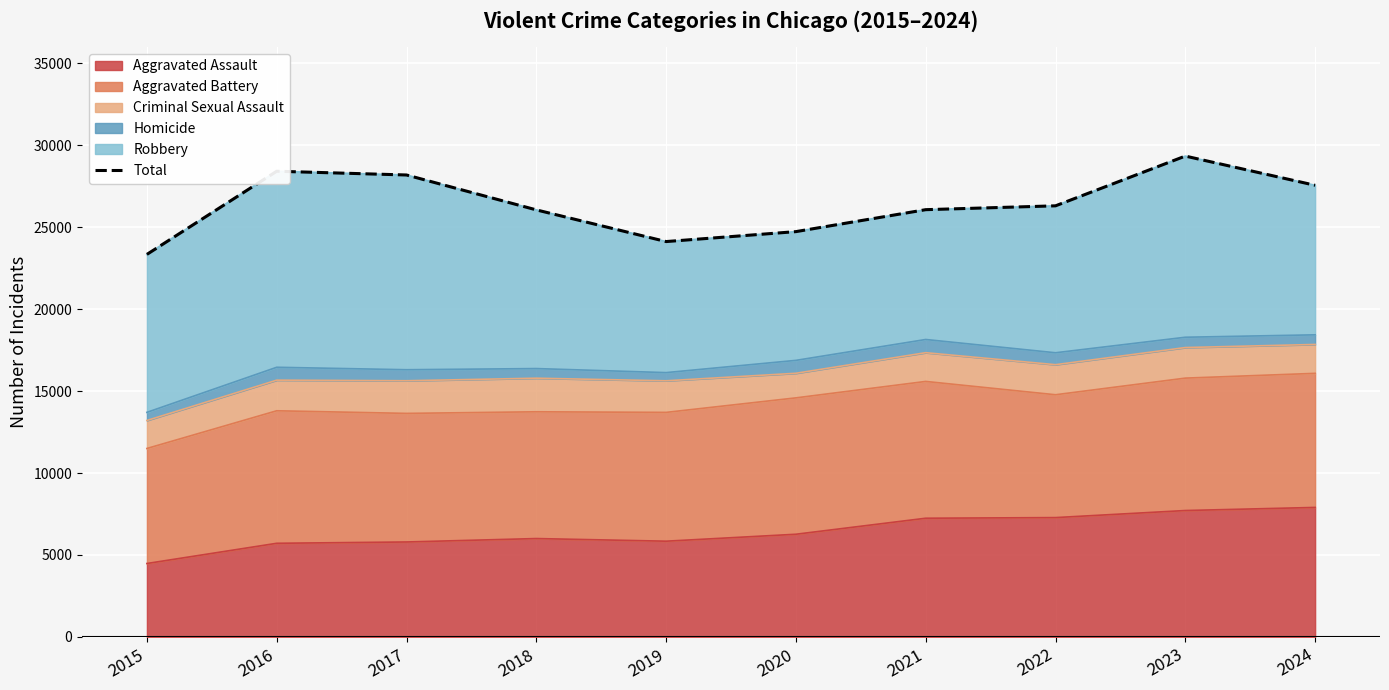

How many lines are shown in the chart?

1